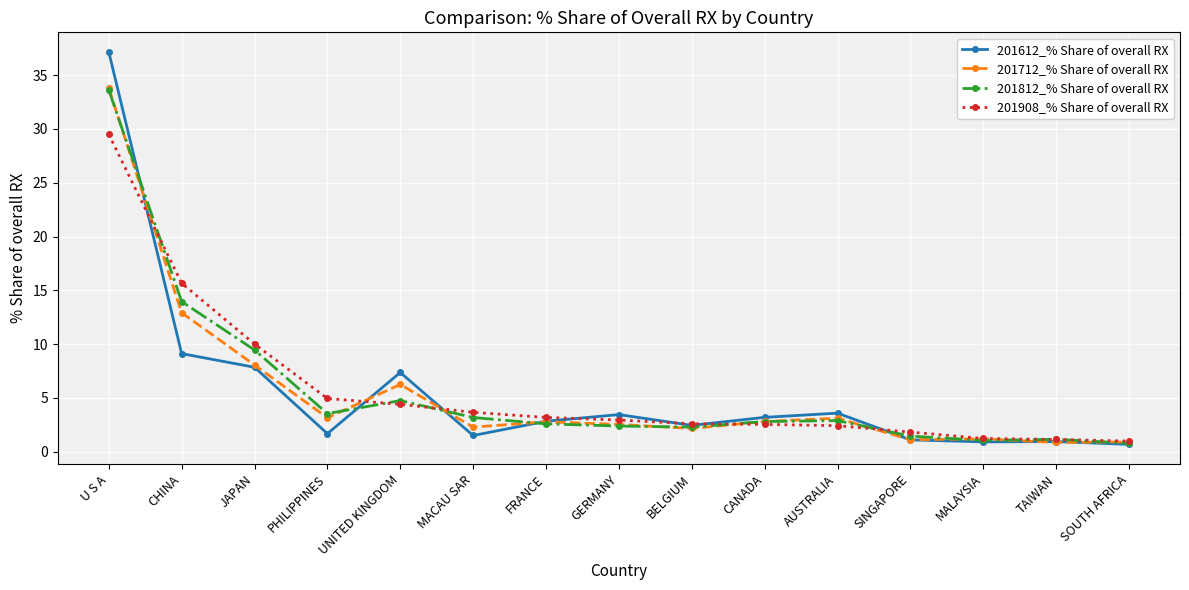

What are all the series names shown in the legend?

201612_% Share of overall RX, 201712_% Share of overall RX, 201812_% Share of overall RX, 201908_% Share of overall RX